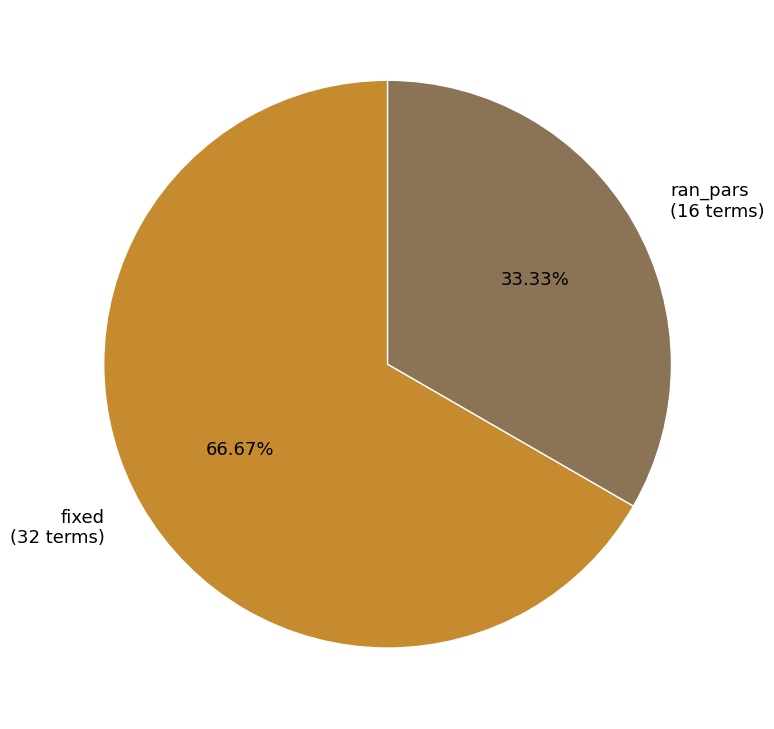

Between ran_pars and fixed, which is larger?

fixed